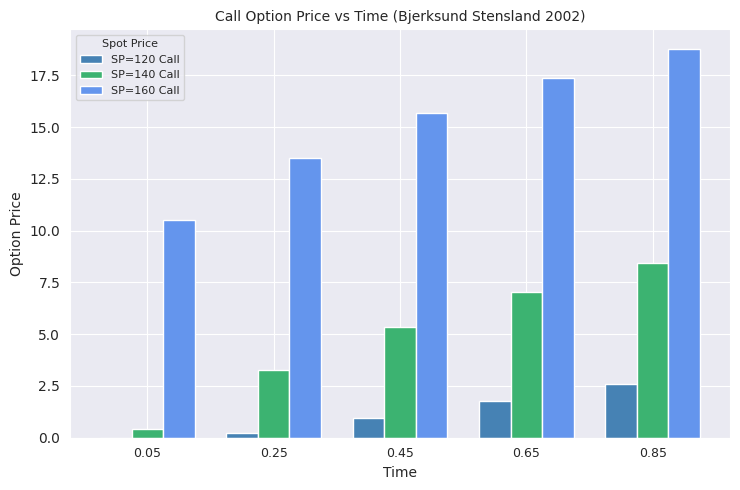

At which category is the sum across all series the highest?

0.85